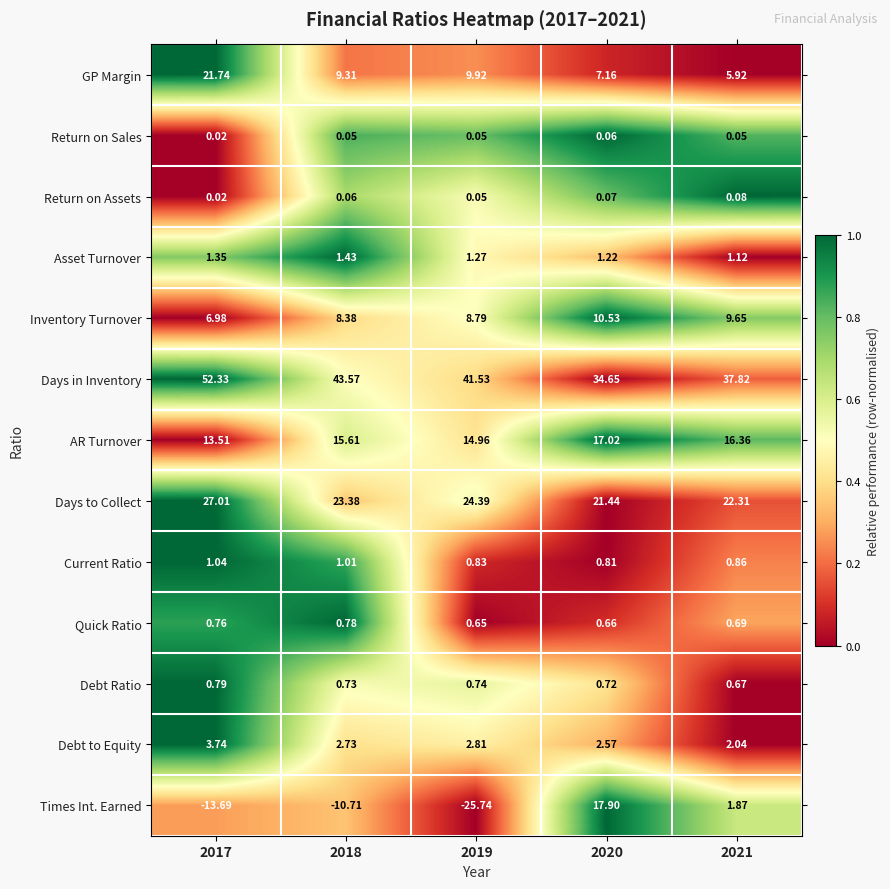

Which series has the largest total across all categories?

Days in Inventory